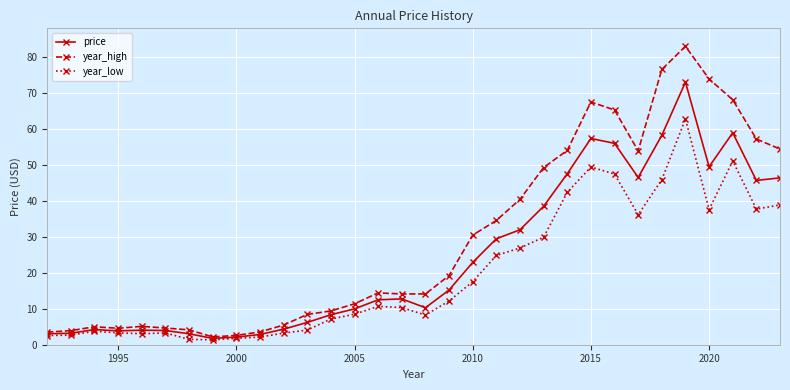

What is the value of the year_high point at the 11th from the left?

5.5